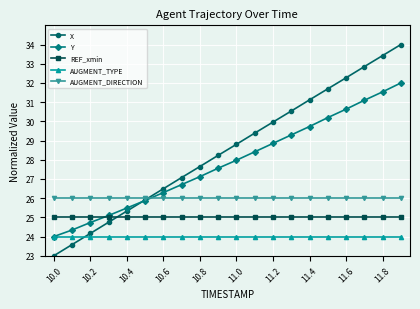

What is the maximum value for Y?

32.0